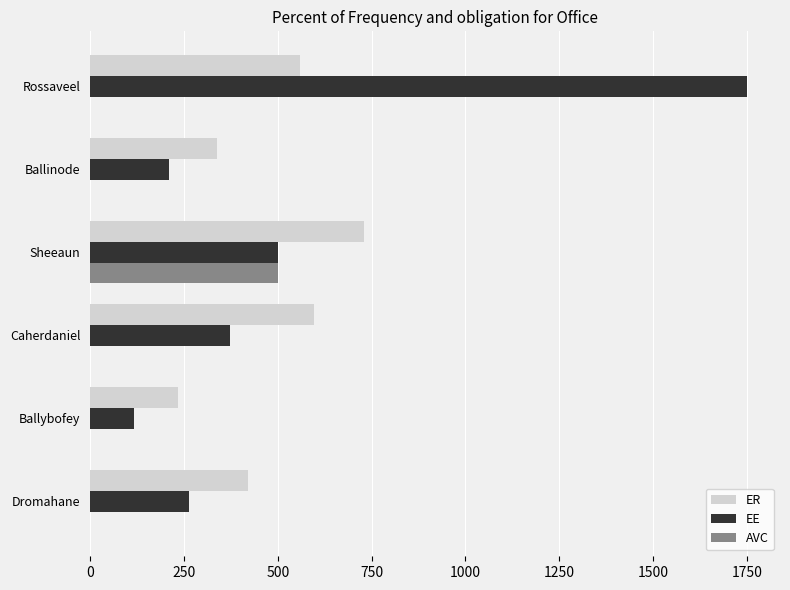

True or false: ER has a value of 561.5 at Dromahane.

False